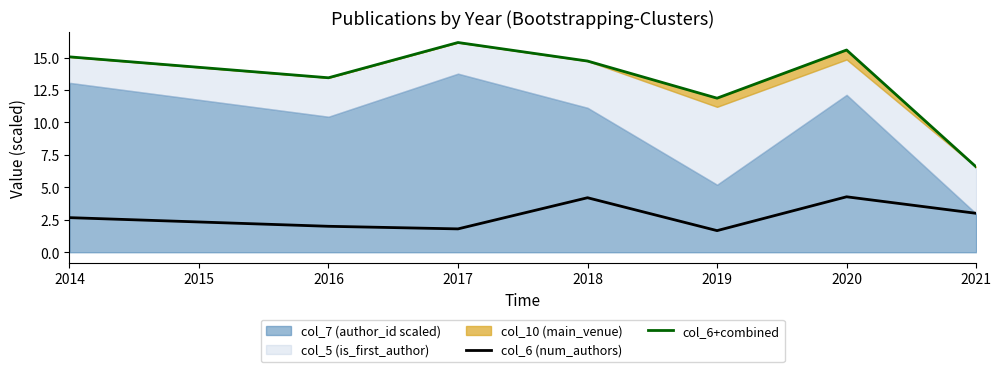

What is the minimum value for col_6 (num_authors)?

1.7